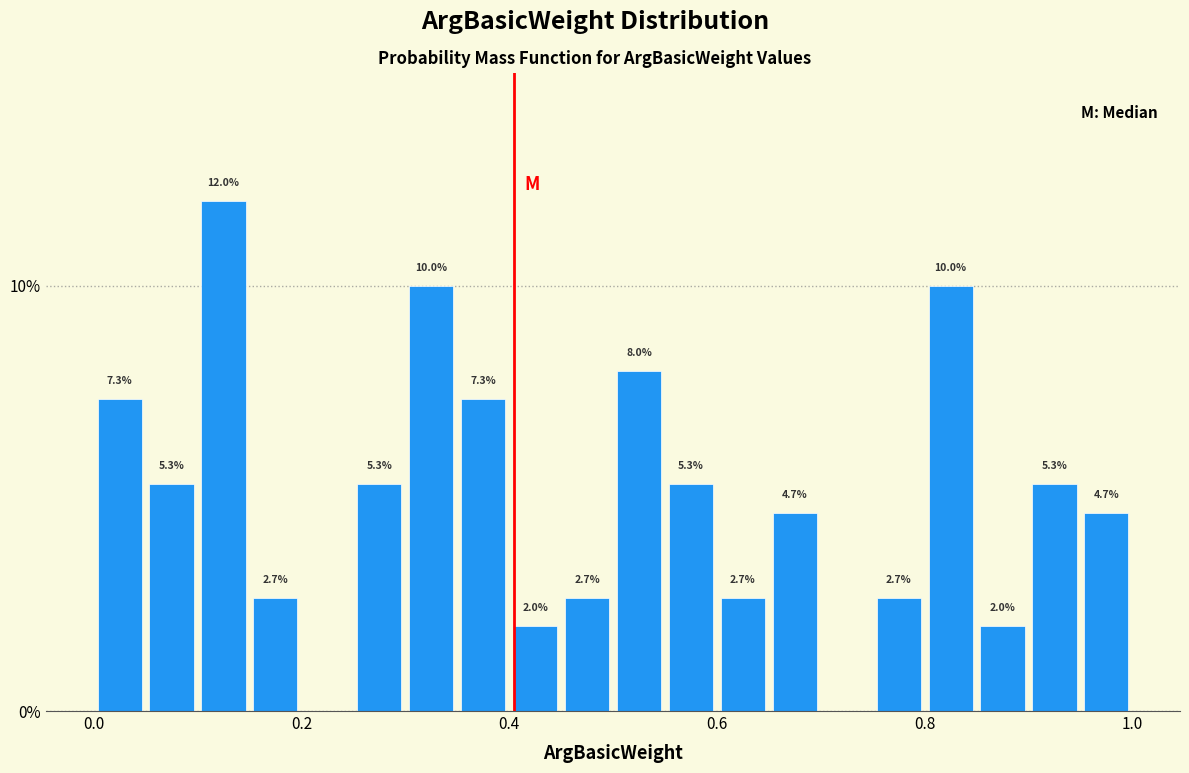

Read against the x-axis, roughly where is the centre of the tallest bar?

0.12